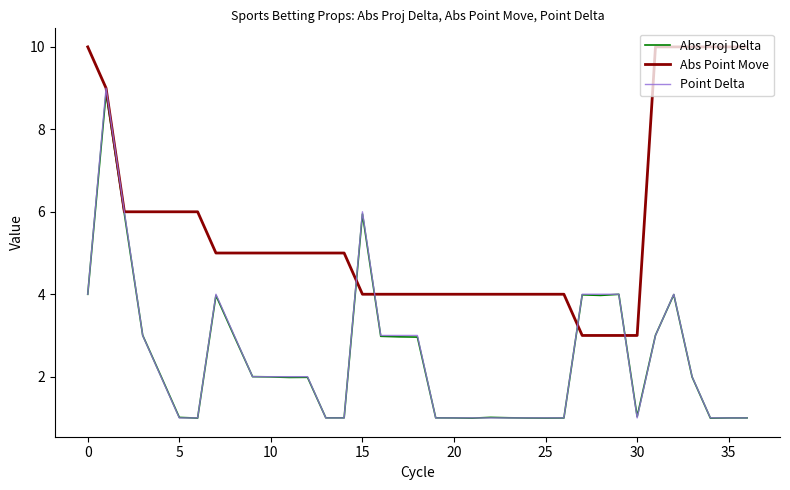

Which series has the widest spread of values?

Point Delta